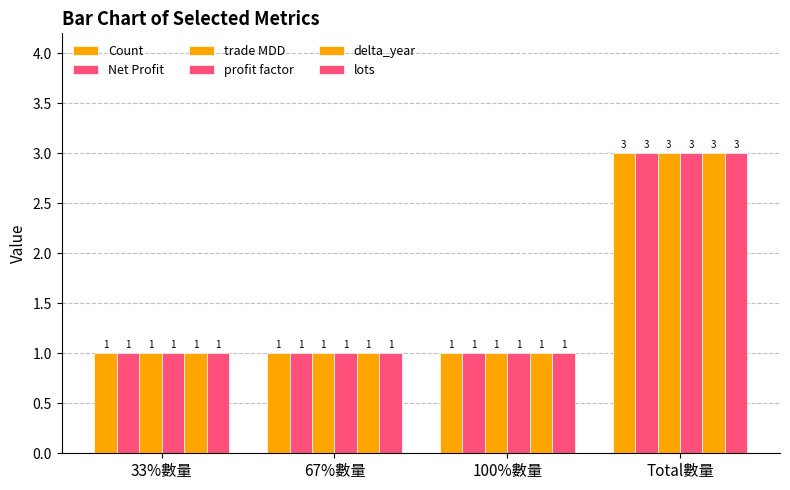

True or false: profit factor has a value of 1 at 33%數量.

True